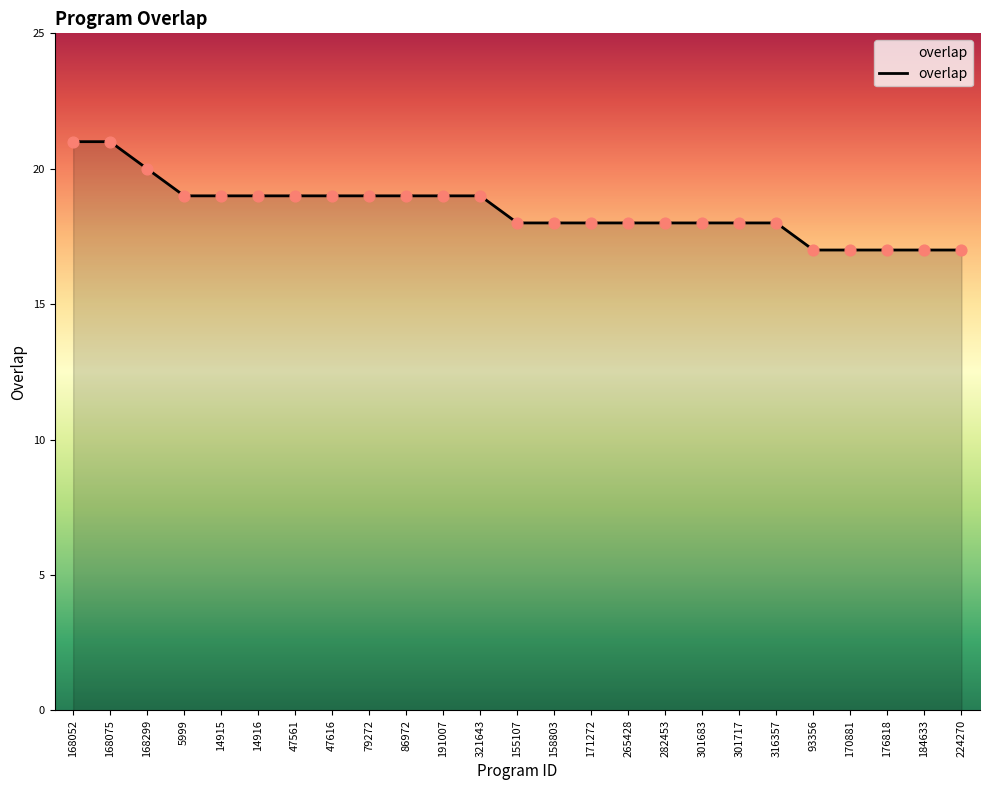

What is the change in value from 79272 to 93356?

-2